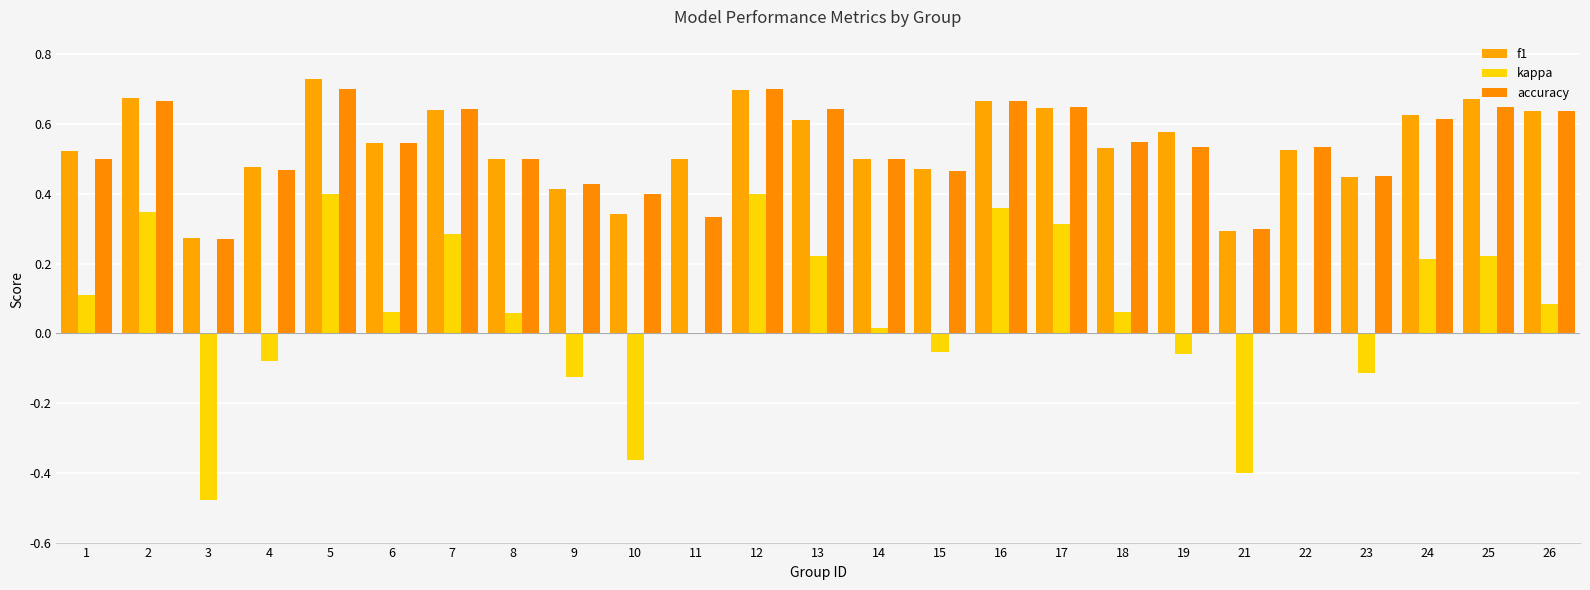

At which label is accuracy closest to 0?

3